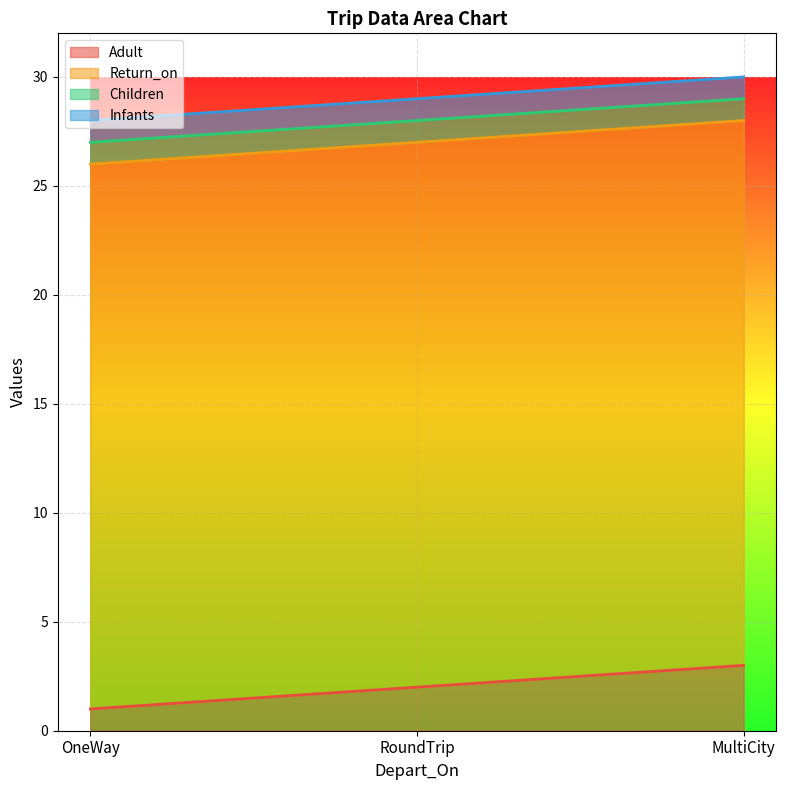

What is the highest value of the Adult series?

3